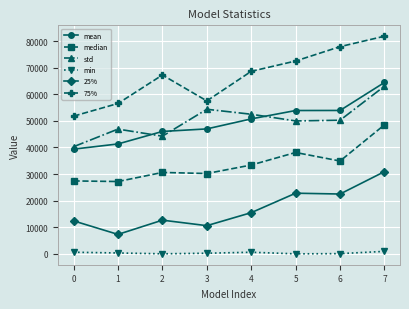

True or false: 25% and std intersect in this chart.

False